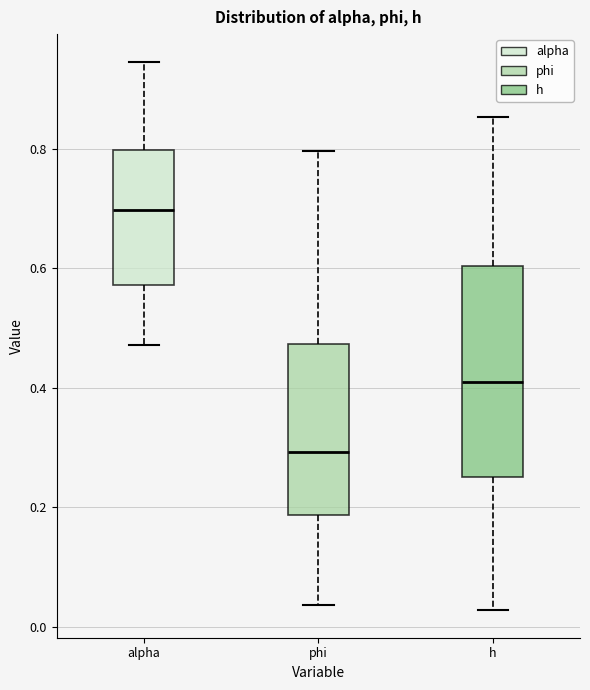

Where does the lower whisker of the box for phi end on the y-axis? The values are not printed on the chart, so give them approximately, as read against the axis.

0.04